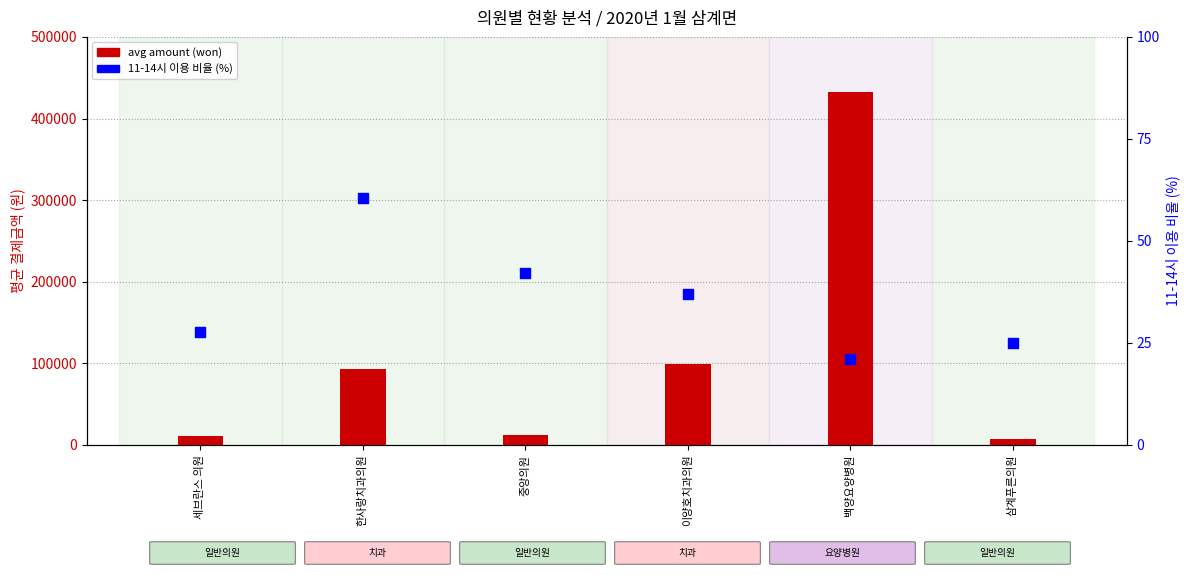

At how many categories does at least one series exceed 136189?

1